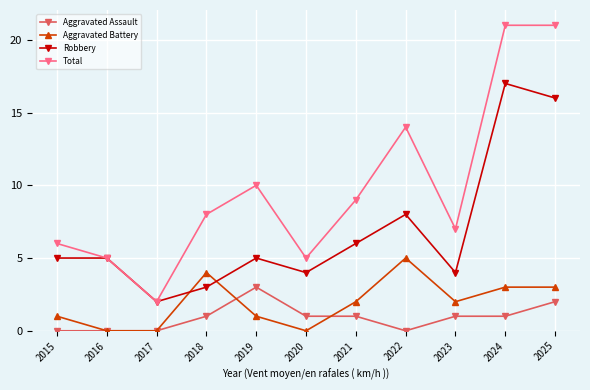

What is the difference between the highest and lowest values at 2015?

6